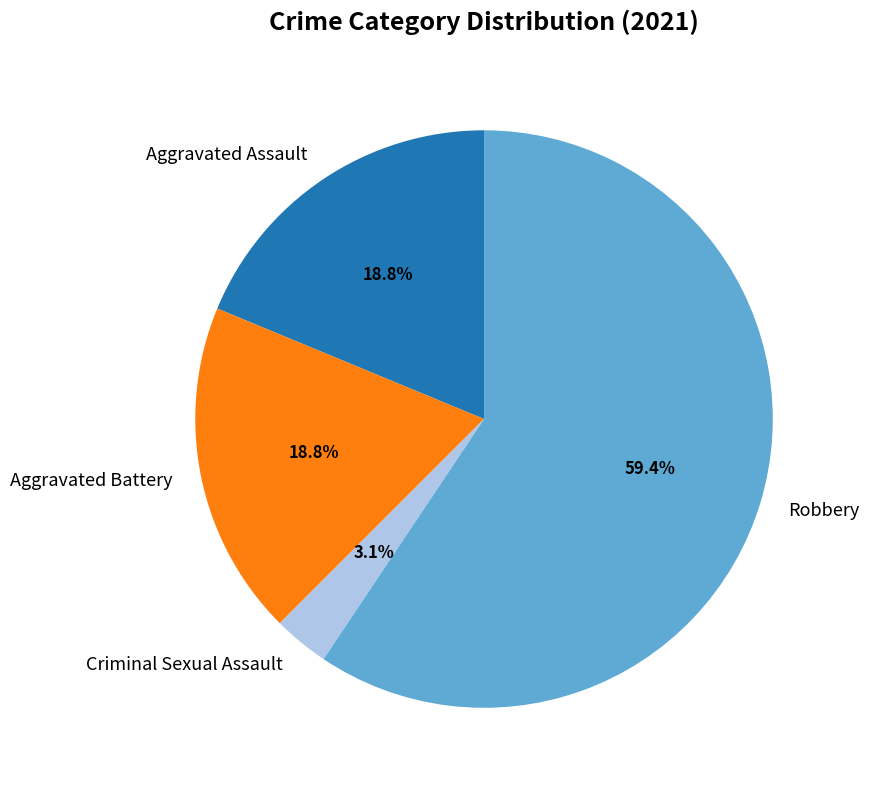

How many segments does this pie chart have?

4